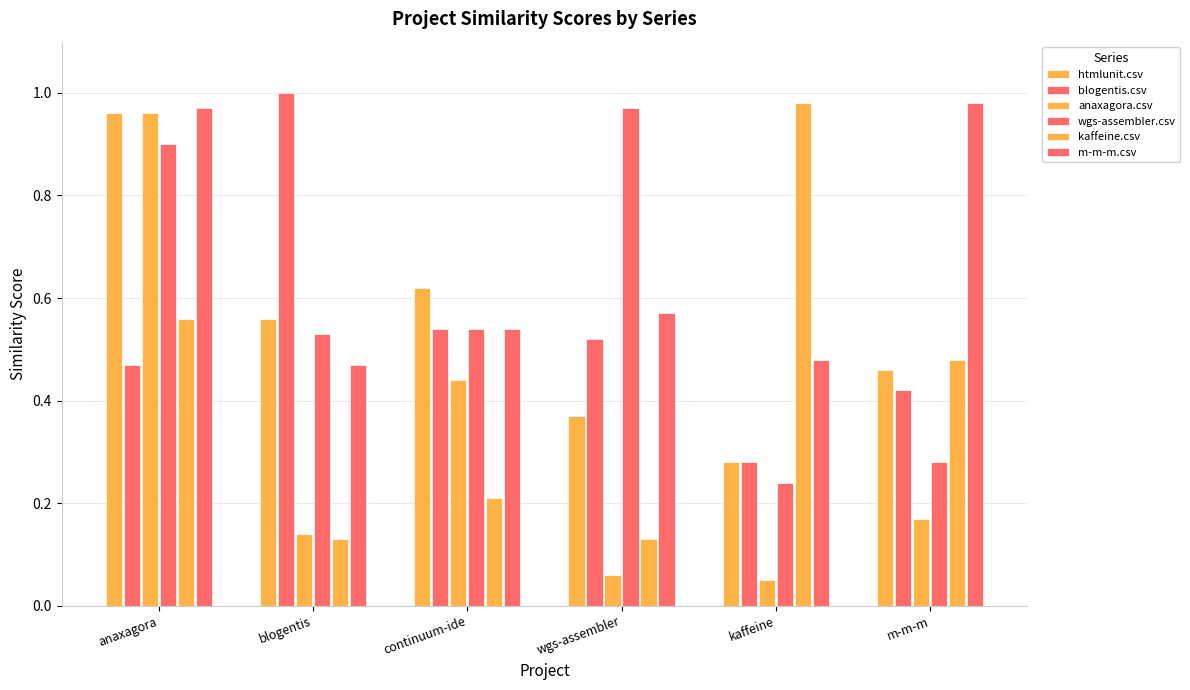

What is the label of the 3rd bar from the left?

continuum-ide